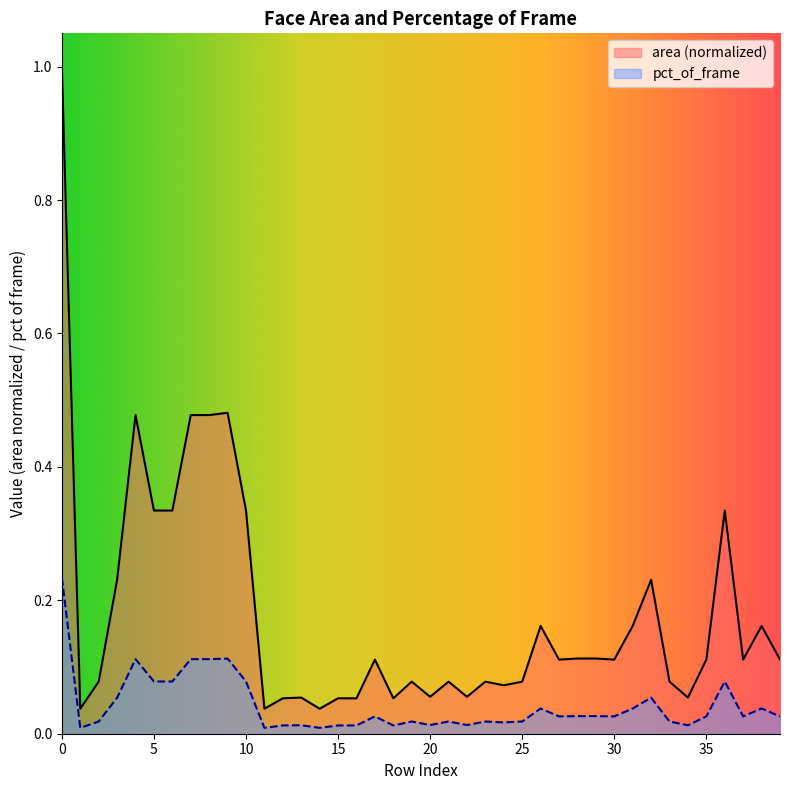

Reading left to right, what are all the values shown in this chart?

area: 1.0	0.0	0.1	0.2	0.5	0.3	0.3	0.5	0.5	0.5	0.3	0.0	0.1	0.1	0.0	0.1	0.1	0.1	0.1	0.1	0.1	0.1	0.1	0.1	0.1	0.1	0.2	0.1	0.1	0.1	0.1	0.2	0.2	0.1	0.1	0.1	0.3	0.1	0.2	0.1
pct_of_frame: 0.2	0.0	0.0	0.1	0.1	0.1	0.1	0.1	0.1	0.1	0.1	0.0	0.0	0.0	0.0	0.0	0.0	0.0	0.0	0.0	0.0	0.0	0.0	0.0	0.0	0.0	0.0	0.0	0.0	0.0	0.0	0.0	0.1	0.0	0.0	0.0	0.1	0.0	0.0	0.0